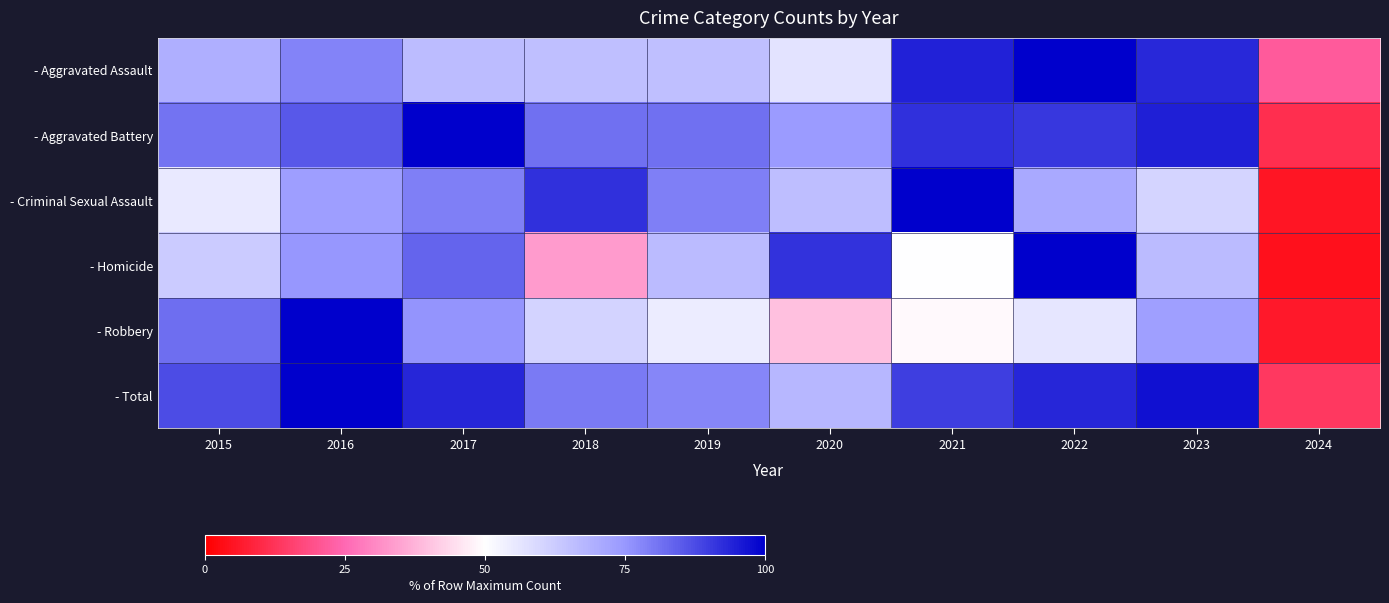

At which category does the chart reach its minimum across all series?

2024